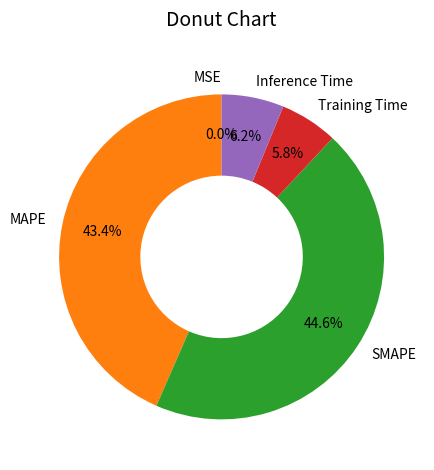

Is the sum of MAPE and Training Time greater than half?

No